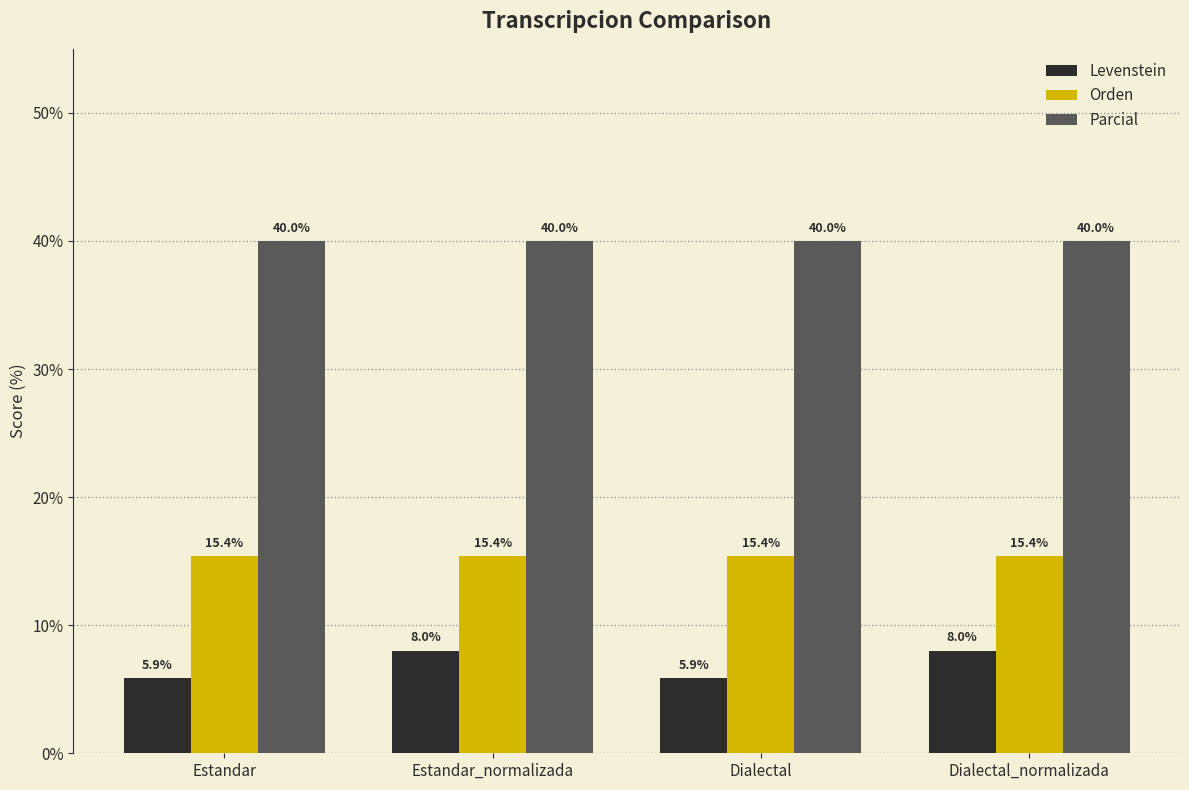

What is the difference between the highest and lowest values at Dialectal?

34.1